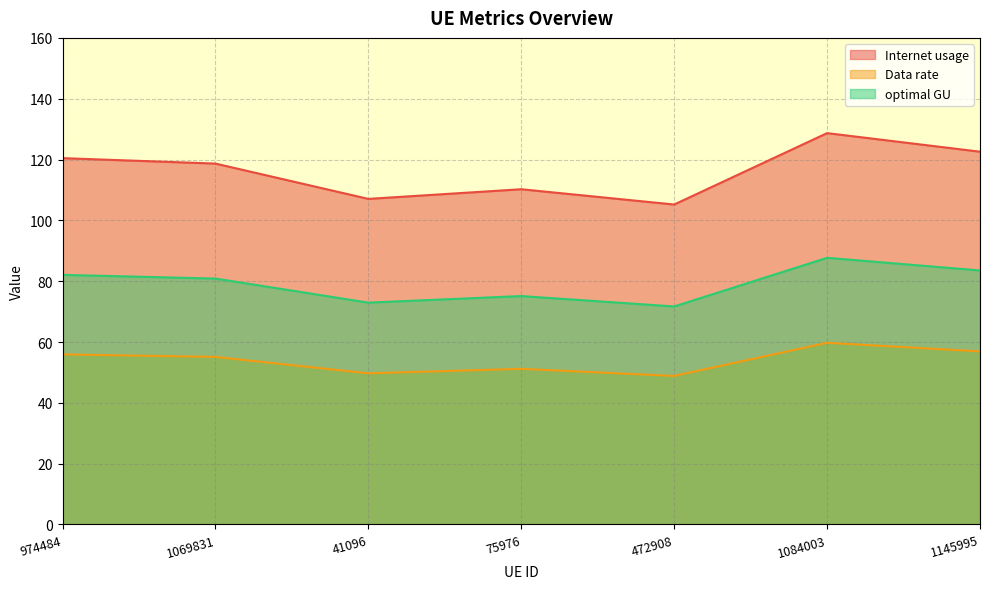

Is the value of Internet usage at 1084003 greater than the value of Data rate at 974484?

Yes